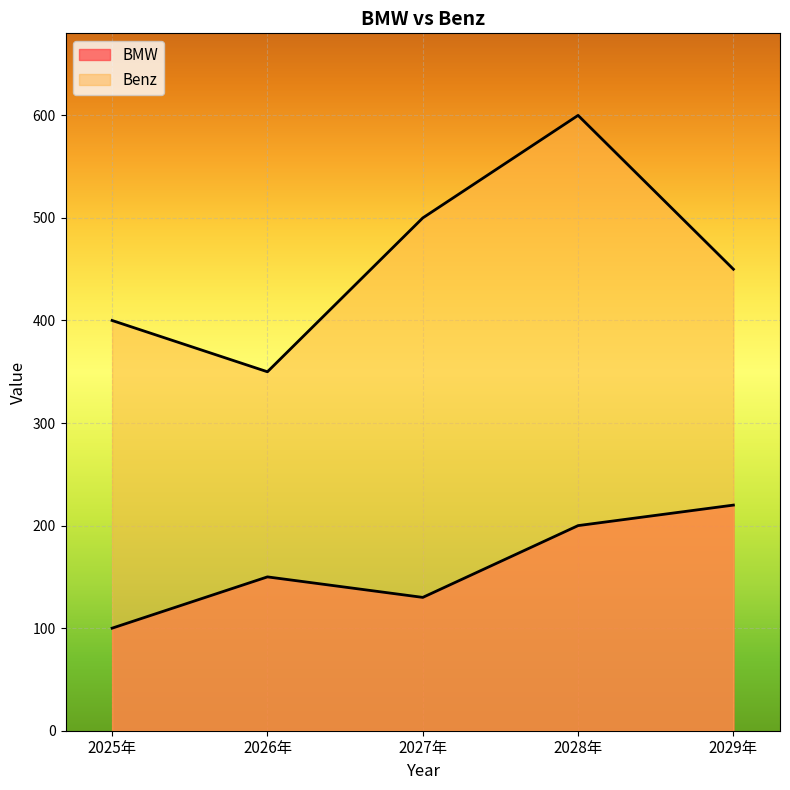

Rank the series by their maximum value, from highest to lowest.

Benz, BMW